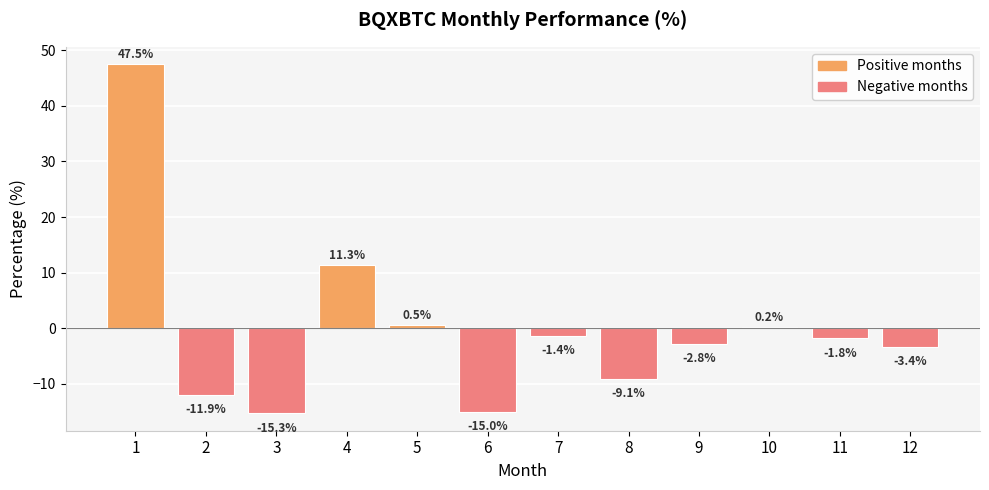

How many positive values are there?

4